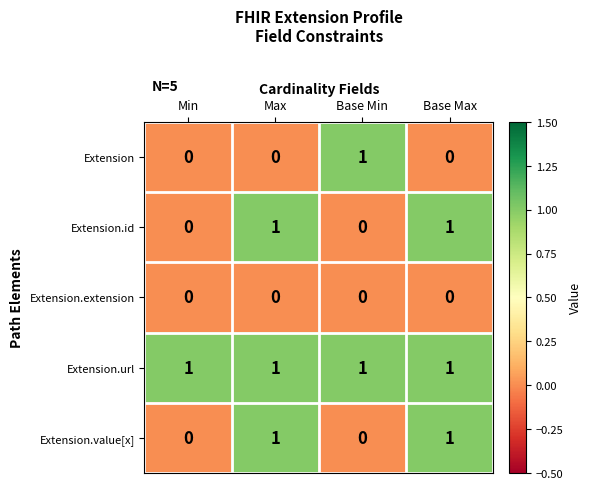

What is the spread (max minus min) of values at Base Min?

1